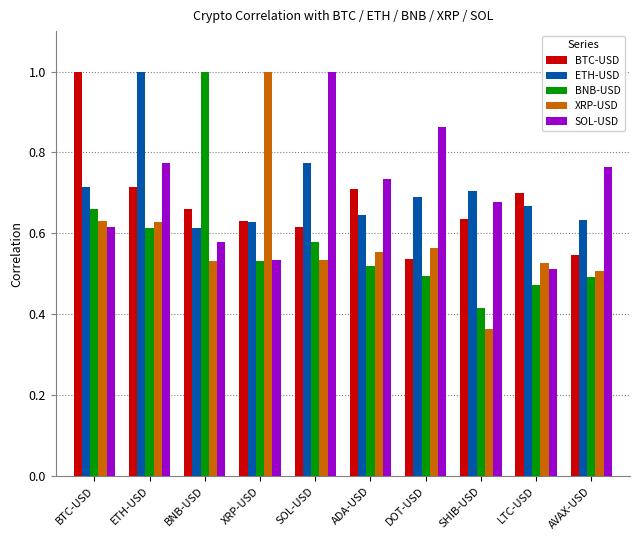

What is the label of the 9th bar from the right?

ETH-USD